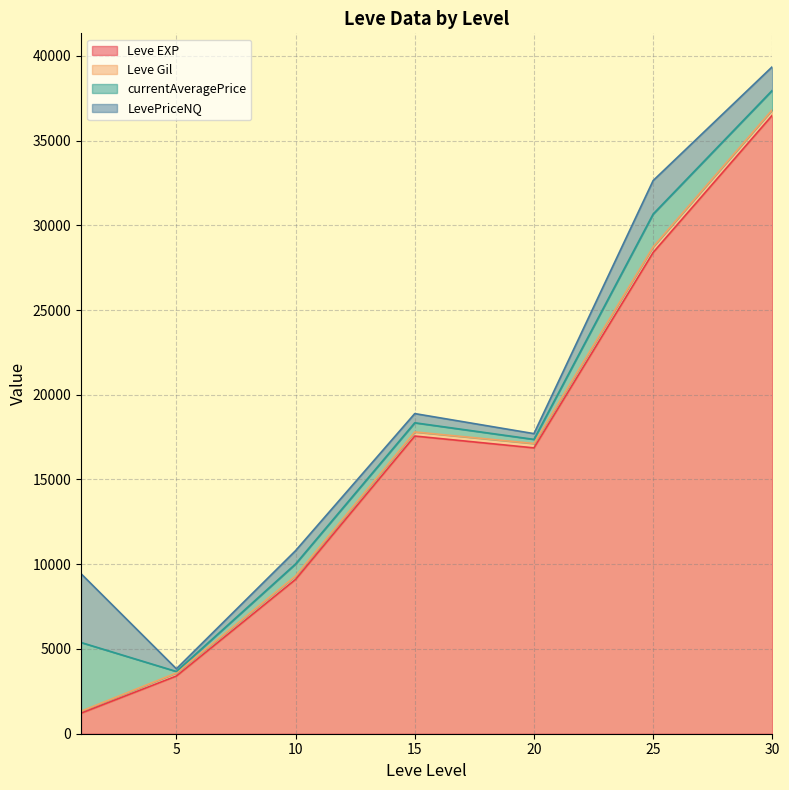

What are all the series names shown in the legend?

Leve EXP, Leve Gil, currentAveragePrice, LevePriceNQ